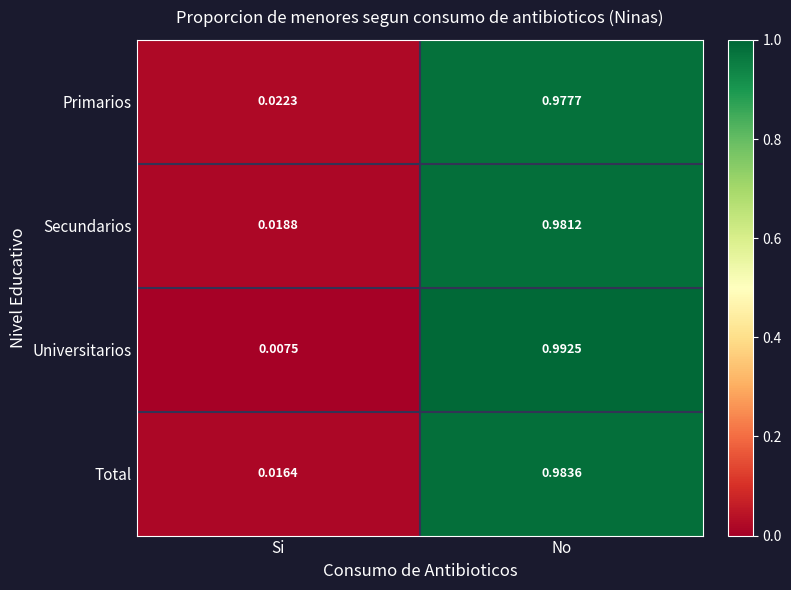

At which label is Secundarios closest to 0?

Si